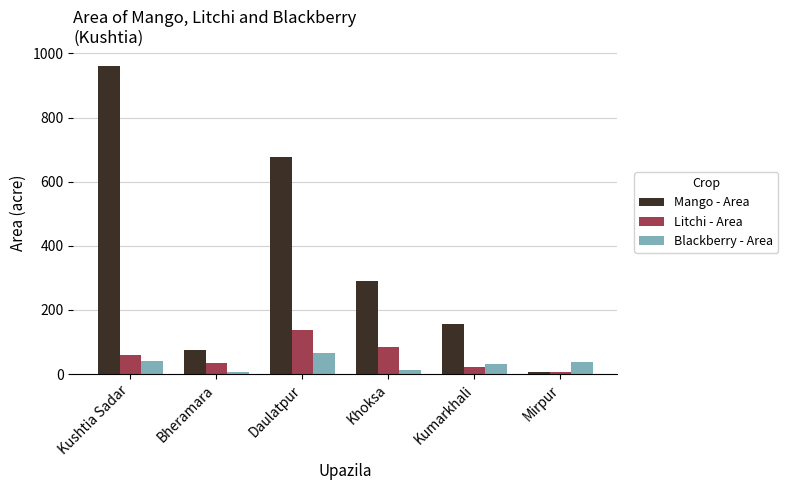

How many bars are there in total?

18